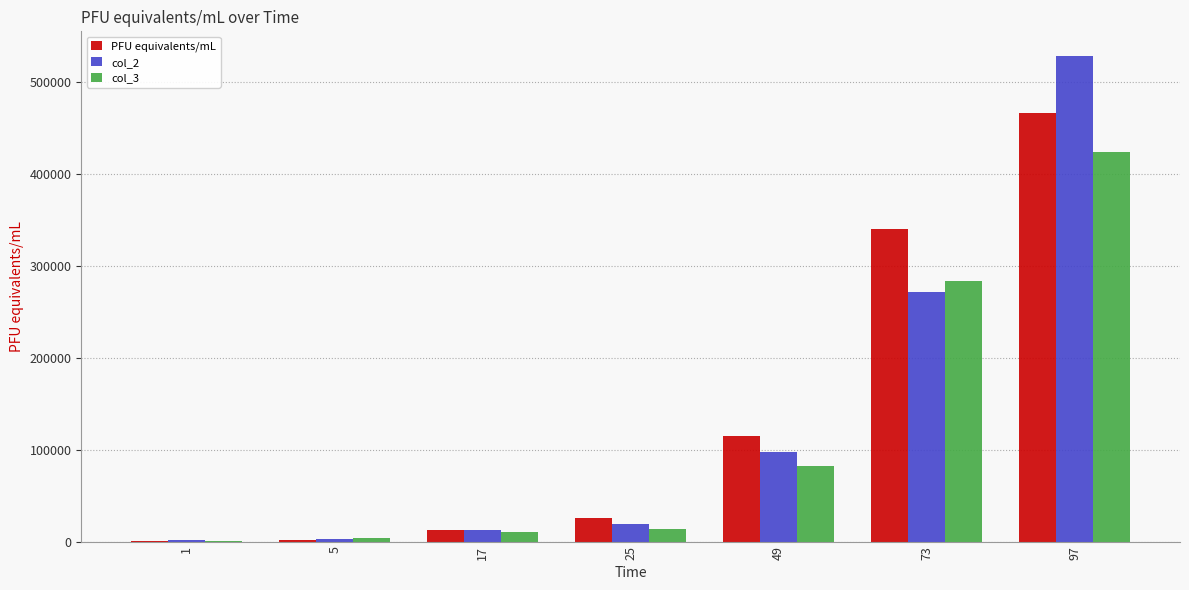

What is the maximum value for col_3?

424383.7